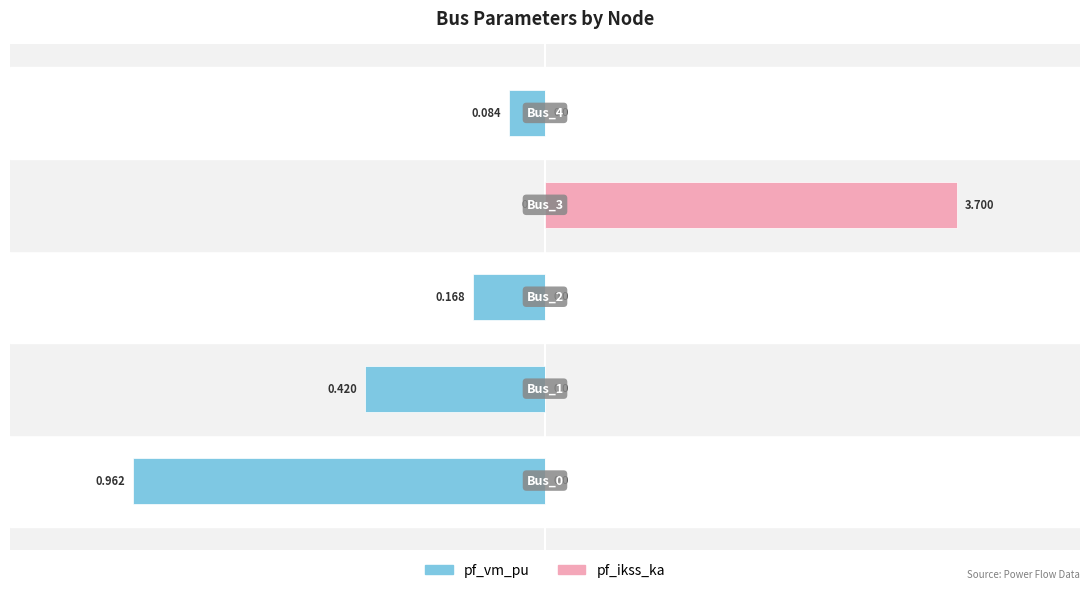

List the series in order of their peak value, lowest first.

pf_vm_pu, pf_ikss_ka